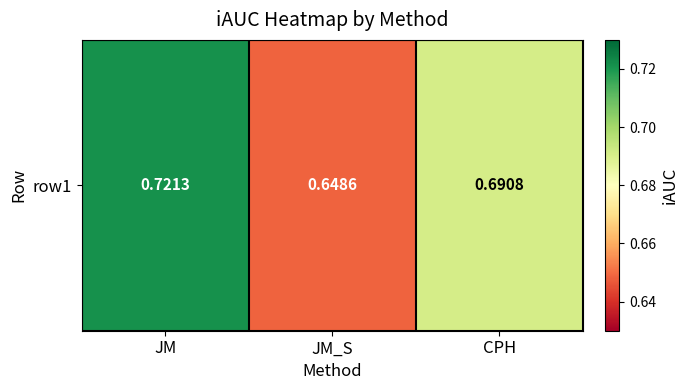

How many values are between 0 and 1?

3